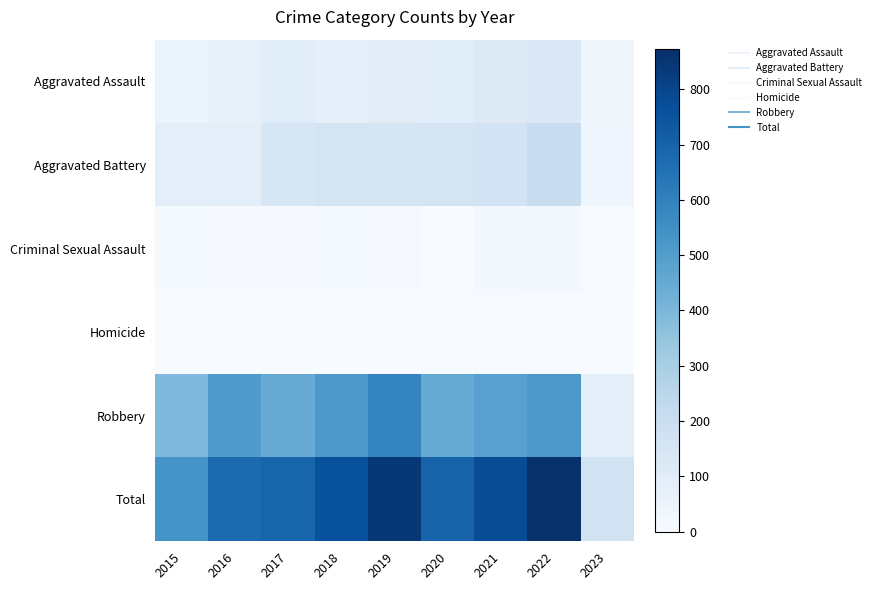

Reading right to left, what are all the values shown in this chart?

Aggravated Assault: 2023=34	2022=121	2021=110	2020=94	2019=98	2018=77	2017=95	2016=71	2015=46
Aggravated Battery: 2023=36	2022=202	2021=163	2020=150	2019=148	2018=152	2017=142	2016=82	2015=82
Criminal Sexual Assault: 2023=5	2022=23	2021=14	2020=3	2019=8	2018=11	2017=8	2016=8	2015=12
Homicide: 2023=1	2022=5	2021=4	2020=3	2019=2	2018=1	2017=1	2016=1	2015=0
Robbery: 2023=88	2022=521	2021=484	2020=450	2019=591	2018=519	2017=446	2016=510	2015=395
Total: 2023=164	2022=872	2021=775	2020=700	2019=847	2018=760	2017=692	2016=672	2015=535